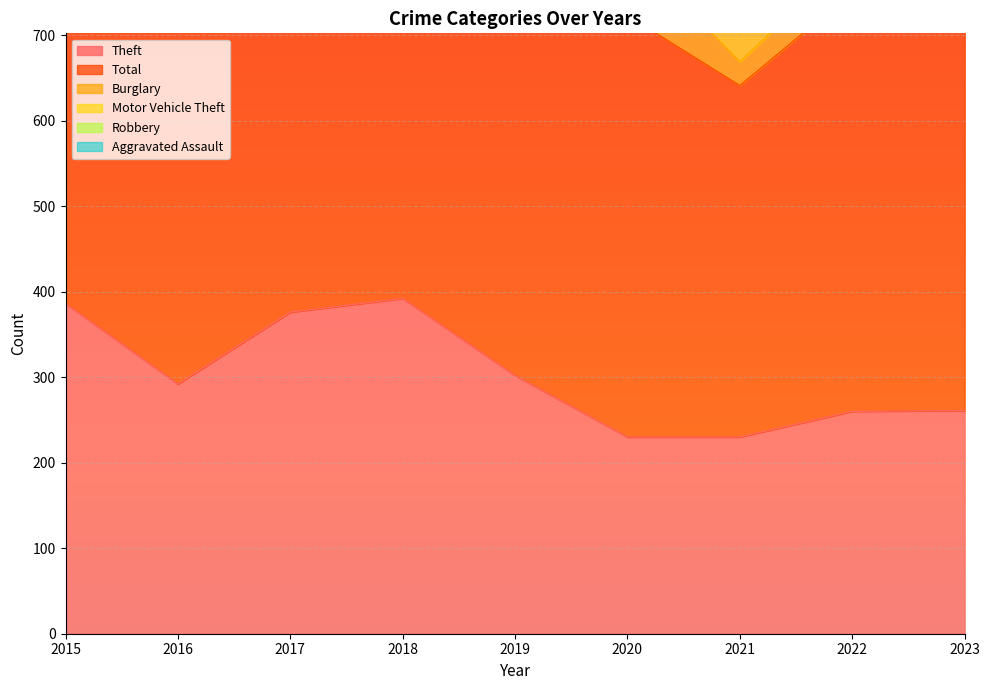

List the labels in order of Total value, smallest first.

2021, 2022, 2020, 2019, 2016, 2023, 2018, 2015, 2017